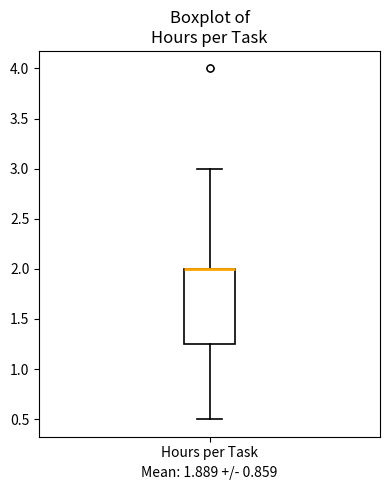

Transcribe this box plot: give where the median line is, the range the box spans, and where the two whiskers end, as read against the y-axis. The values are not printed on the chart, so give them approximately, as read against the axis.

median 2.00 (drawn on the box's upper edge), box 1.25 to 2.00, whiskers 0.50 to 3.00